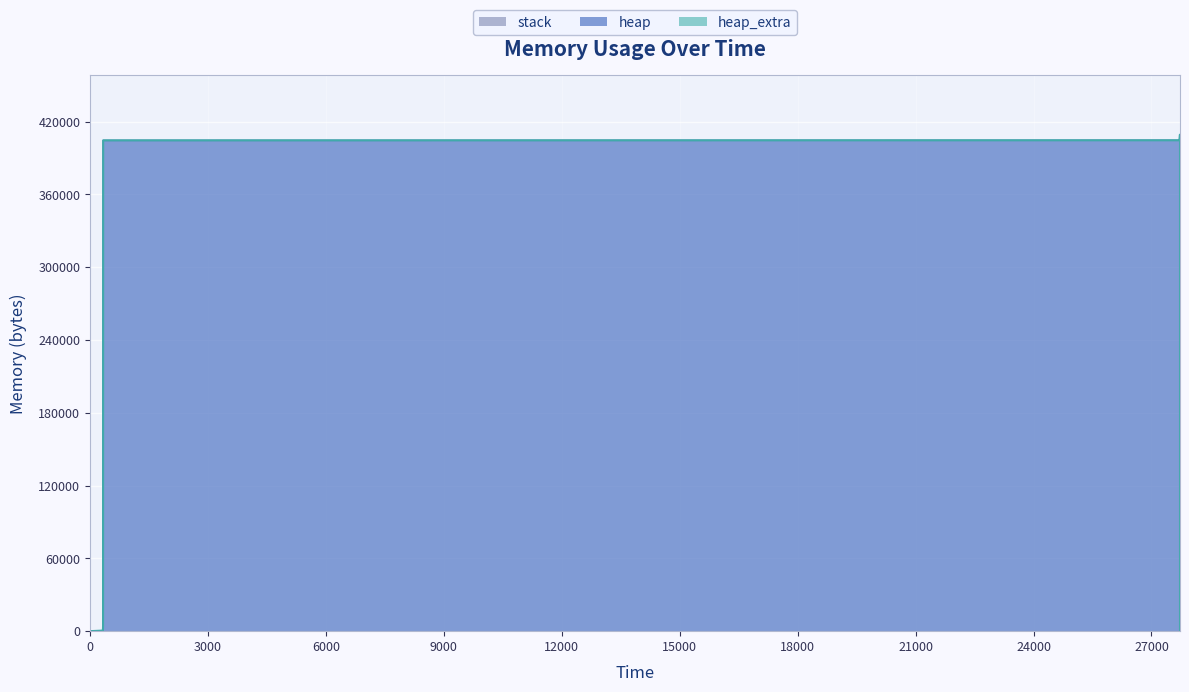

True or false: stack has a value of 0 at 27726.

True